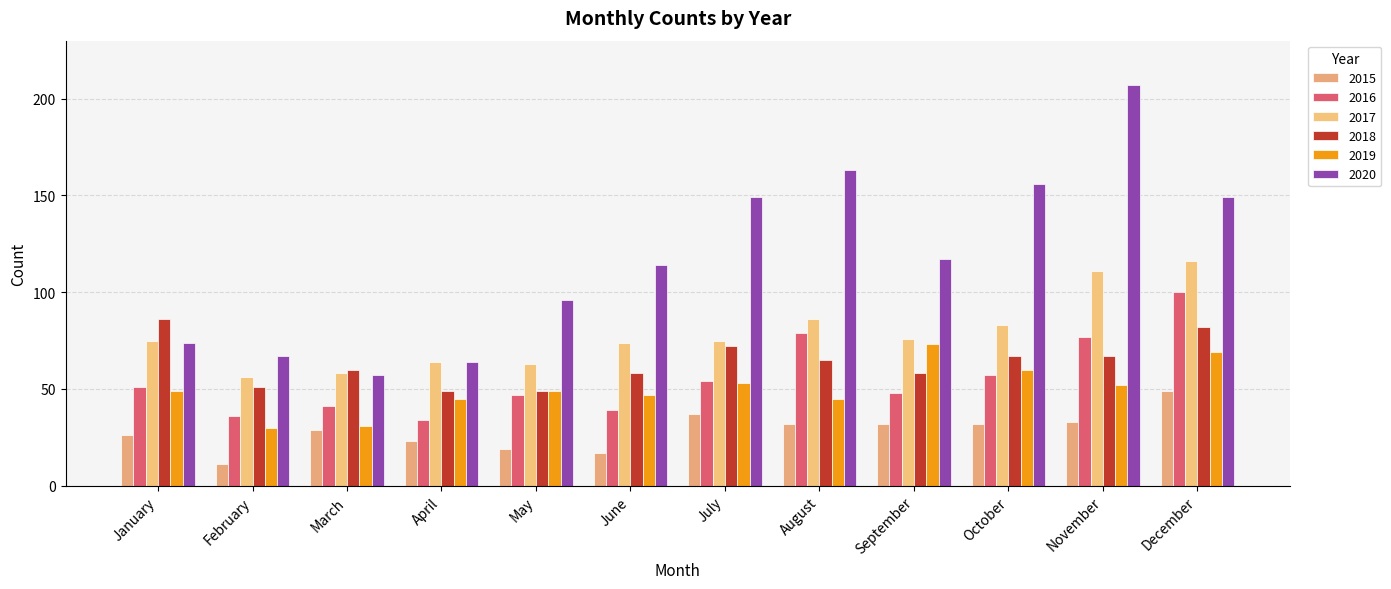

Where is 2018 nearest to the value 67?

October